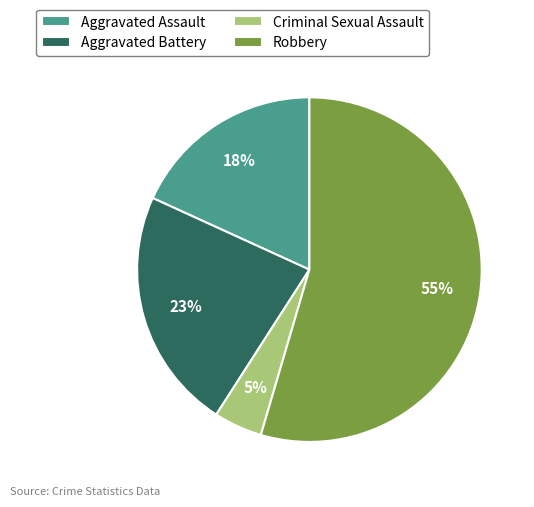

How many slices are in this pie chart?

4